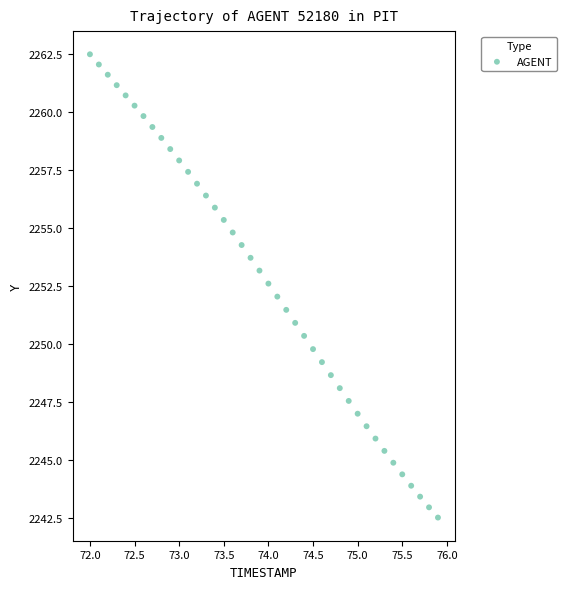

What is the range of Y values (max minus min)?

19.9